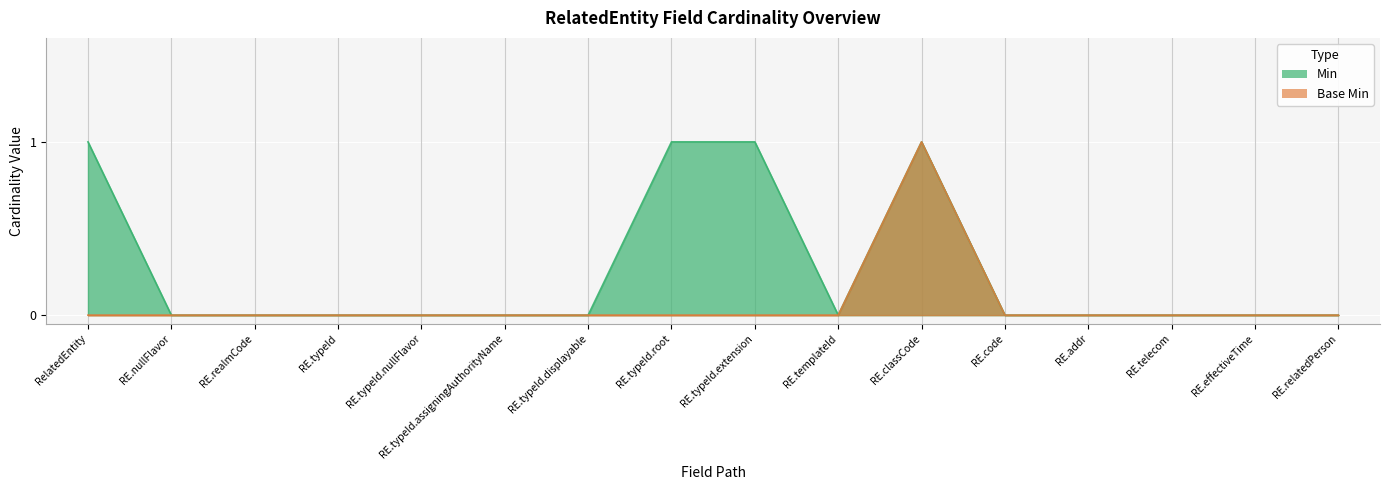

What is the sum of all Base Min values?

1